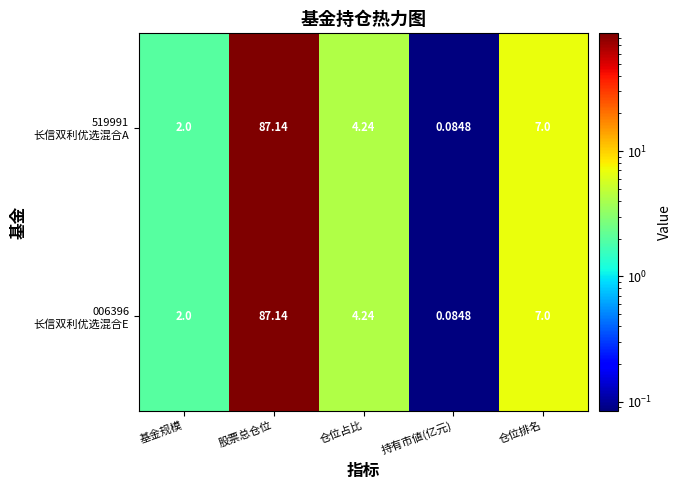

At which category is the sum across all series the highest?

股票总仓位